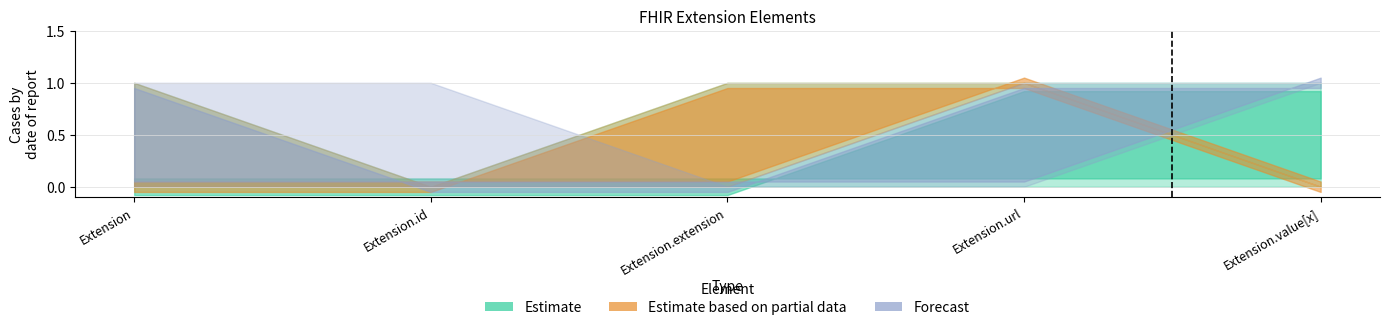

True or false: min_values has a value of 1 at Extension.

False